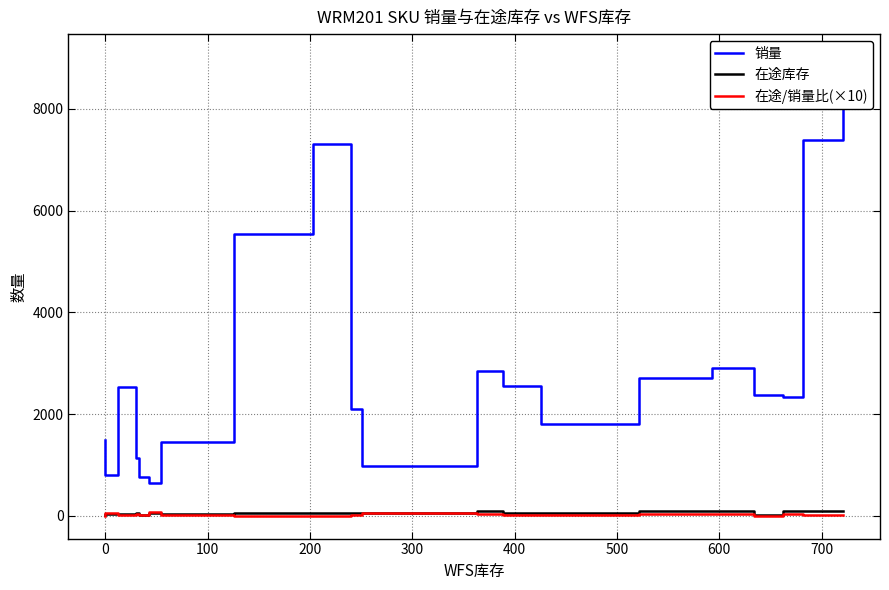

True or false: 在途/销量比(×10) and 销量 intersect in this chart.

False